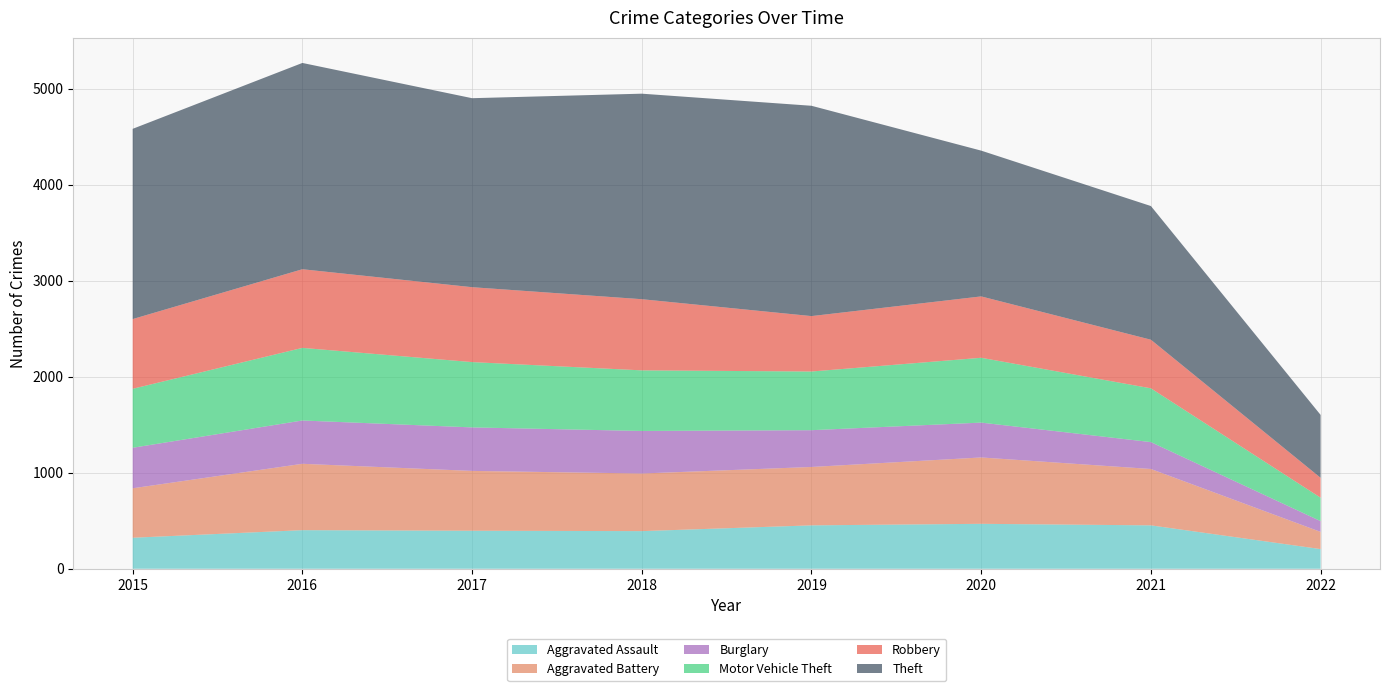

Reading left to right, what are all the values shown in this chart?

Aggravated Assault: 2015=323	2016=402	2017=396	2018=392	2019=452	2020=468	2021=452	2022=205
Aggravated Battery: 2015=515	2016=691	2017=623	2018=600	2019=608	2020=691	2021=587	2022=179
Burglary: 2015=422	2016=451	2017=453	2018=443	2019=383	2020=363	2021=280	2022=112
Motor Vehicle Theft: 2015=614	2016=756	2017=680	2018=631	2019=611	2020=675	2021=560	2022=244
Robbery: 2015=726	2016=819	2017=780	2018=741	2019=577	2020=639	2021=506	2022=207
Theft: 2015=1981	2016=2148	2017=1968	2018=2140	2019=2190	2020=1518	2021=1392	2022=655